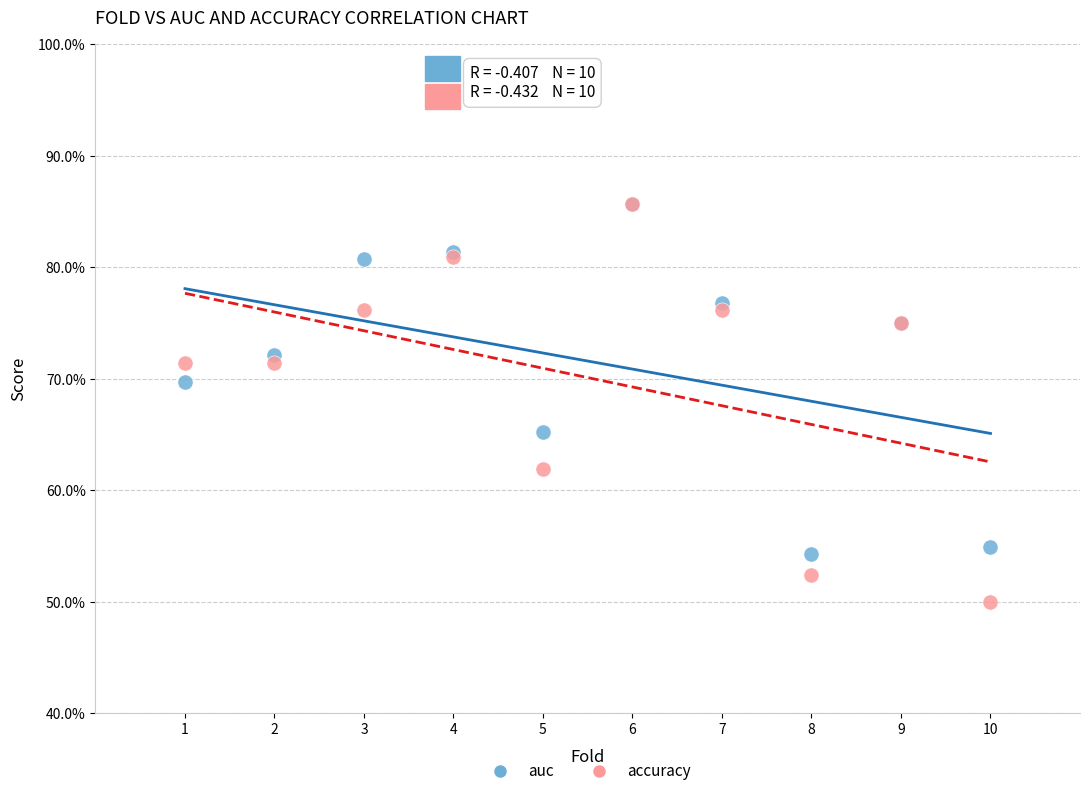

What are all the series names shown in the legend?

auc, accuracy